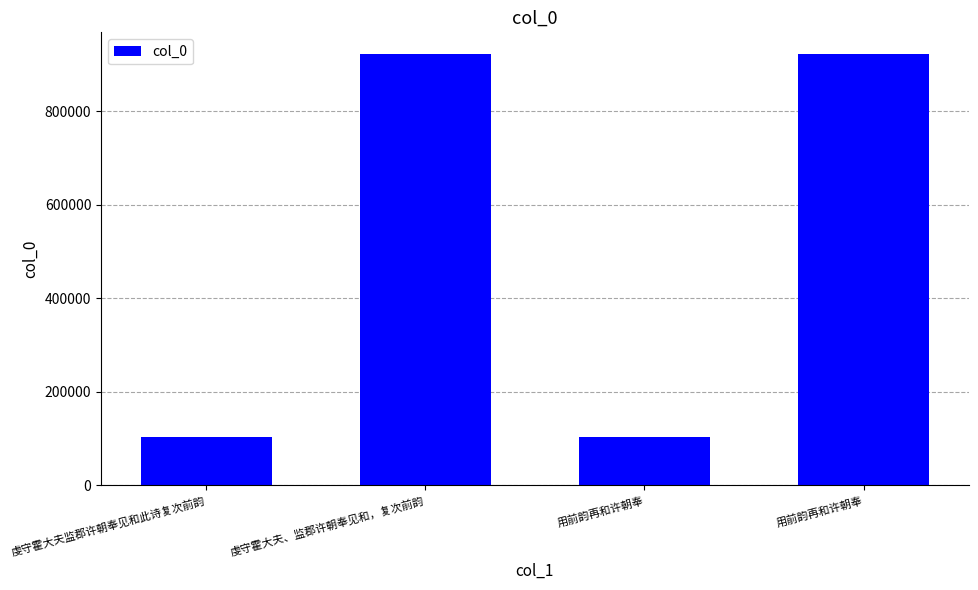

What is the approximate value at 用前韵再和许朝奉?

922459